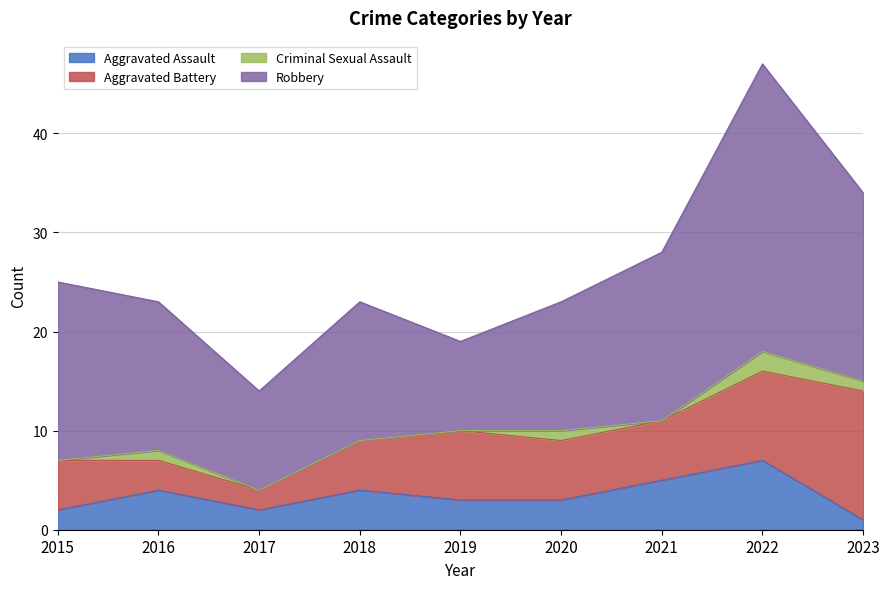

True or false: Criminal Sexual Assault and Robbery cross at least once.

False